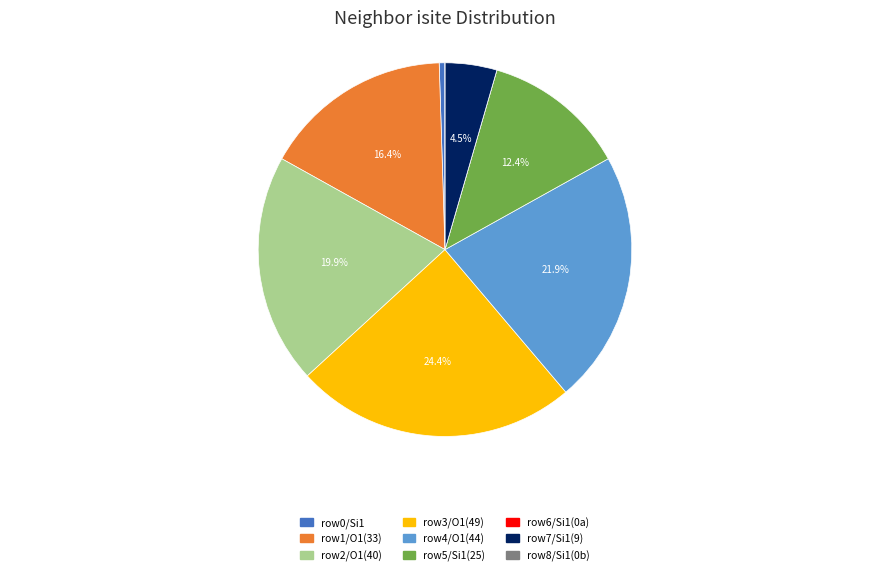

What is the largest slice in the pie chart?

row3/O1(49)